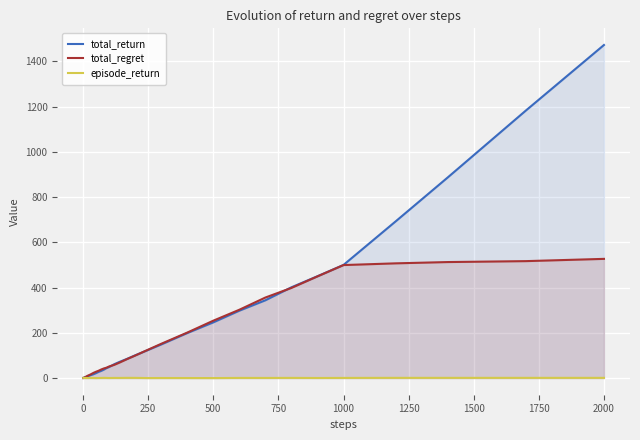

True or false: episode_return and total_regret intersect in this chart.

False